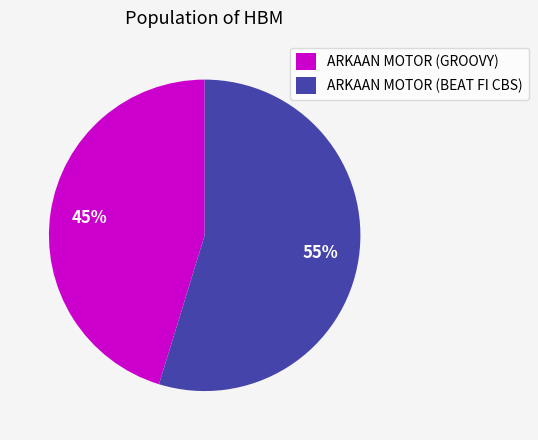

How many slices are in this pie chart?

2